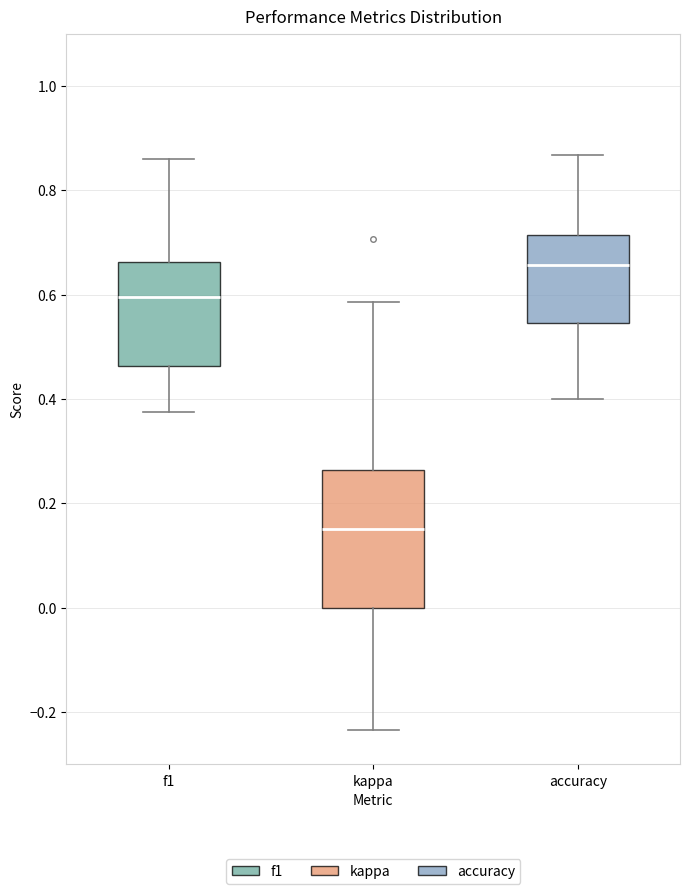

Which box has the highest median line?

accuracy